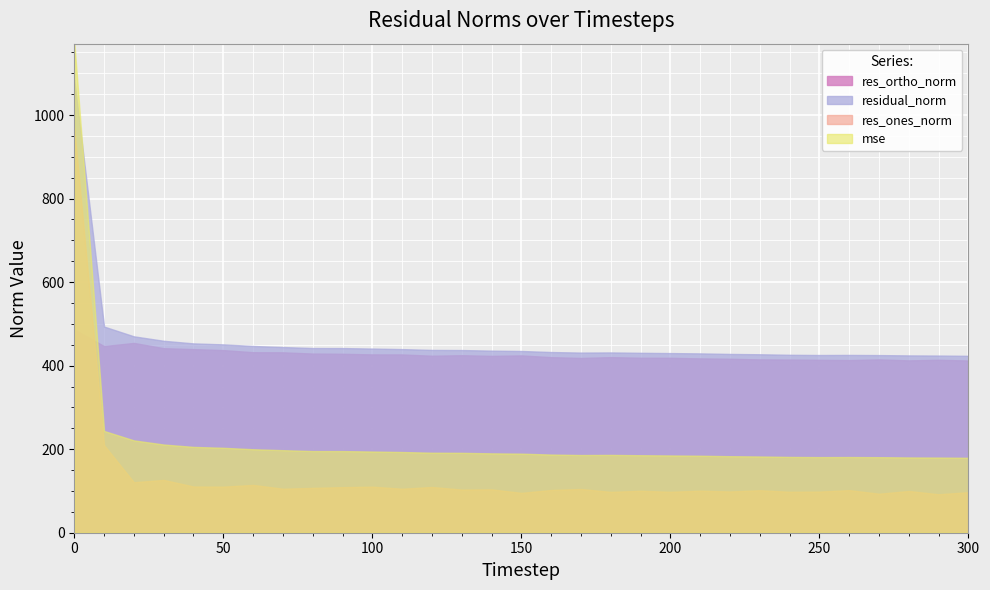

Reading right to left, extract all data points from this chart.

mse: 179.4	179.9	180.2	180.9	181.2	181.1	181.5	182.6	183.2	184.4	185.0	185.6	186.3	186.0	187.2	189.3	190.1	191.3	191.6	193.3	194.4	195.5	195.5	197.7	199.9	203.4	205.5	211.2	221.1	243.6	1175.6
res_ones_norm: 97.1	92.1	99.9	93.4	102.0	98.5	98.1	101.8	98.8	100.7	98.0	100.4	97.8	104.7	102.3	95.4	103.8	103.3	109.5	105.3	110.3	109.1	107.4	105.4	114.5	110.4	110.7	126.4	120.9	209.6	969.1
res_ortho_norm: 412.3	414.1	412.6	414.9	413.3	413.9	414.6	415.0	416.5	417.4	418.8	418.9	420.4	418.4	420.4	424.5	423.4	425.0	423.8	426.8	426.9	428.4	429.0	431.9	432.2	437.2	439.6	441.8	454.4	446.9	486.3
residual_norm: 423.6	424.2	424.6	425.3	425.7	425.5	426.0	427.3	428.1	429.4	430.1	430.8	431.7	431.3	432.6	435.1	435.9	437.4	437.7	439.6	440.9	442.1	442.2	444.6	447.1	451.0	453.3	459.6	470.2	493.6	1084.2